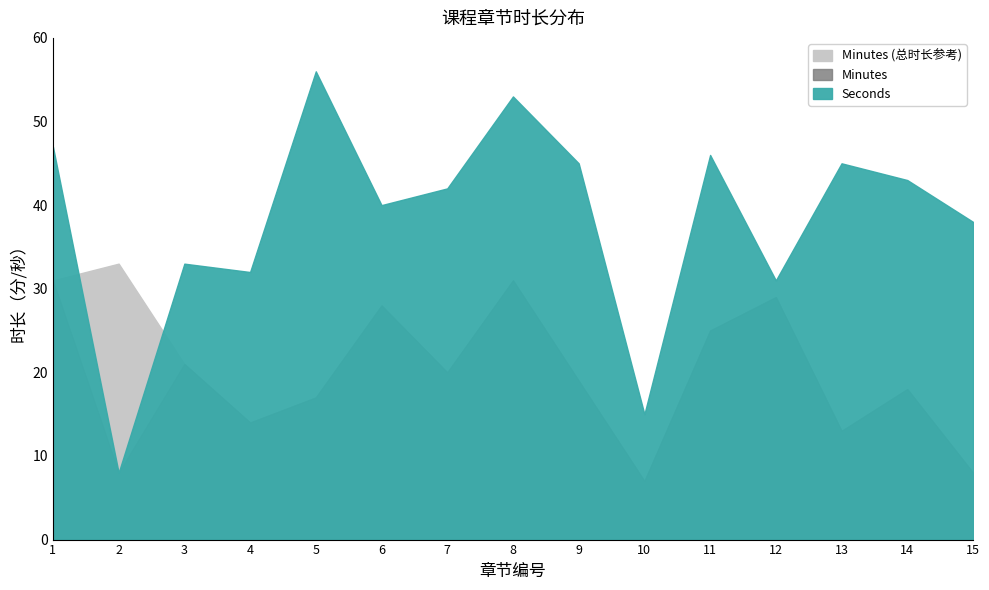

What is the sum of the Minutes values at 15. 将你的页面分享给全世界 and 3. 顶部导航-购物车?

29